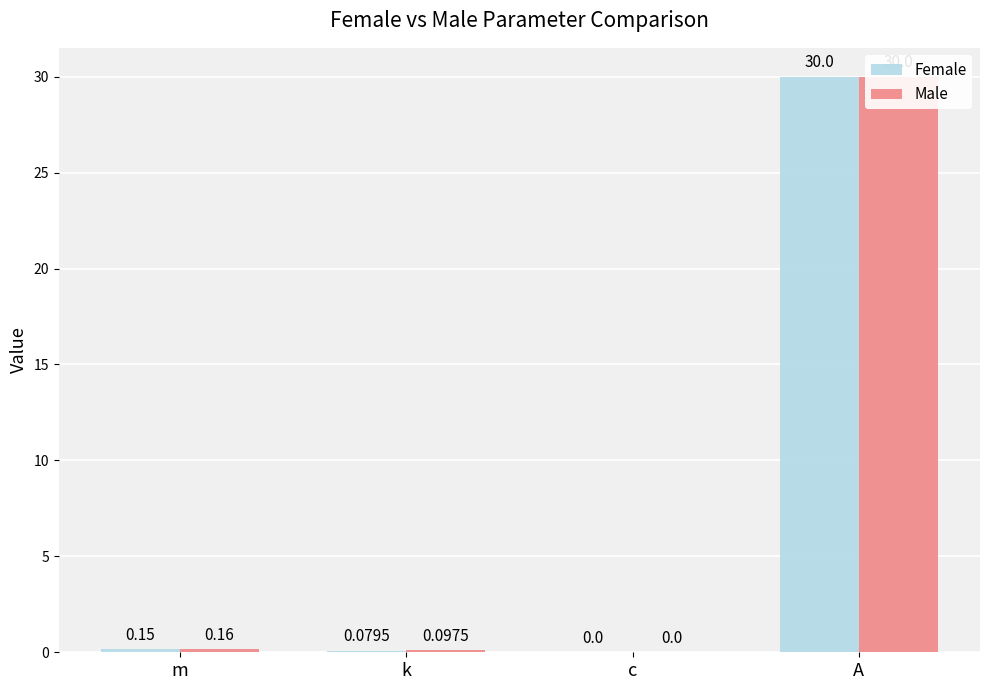

How many bars are there in each group?

2